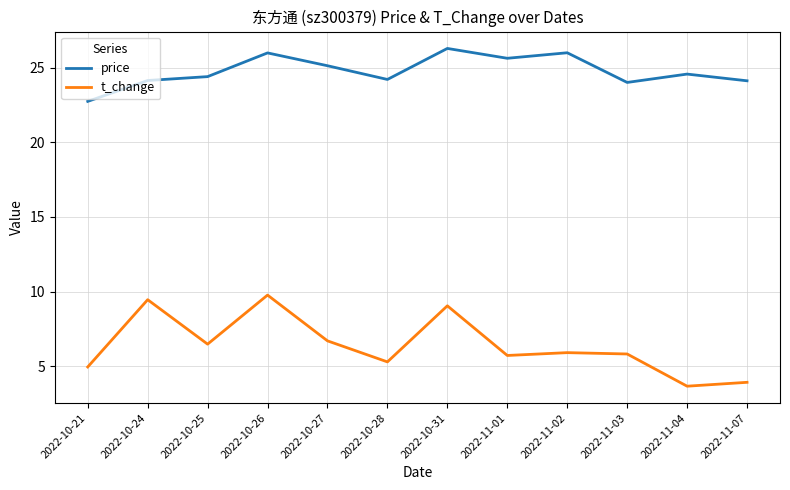

The value of t_change at 2022-10-31 is 15.6. True or false?

False